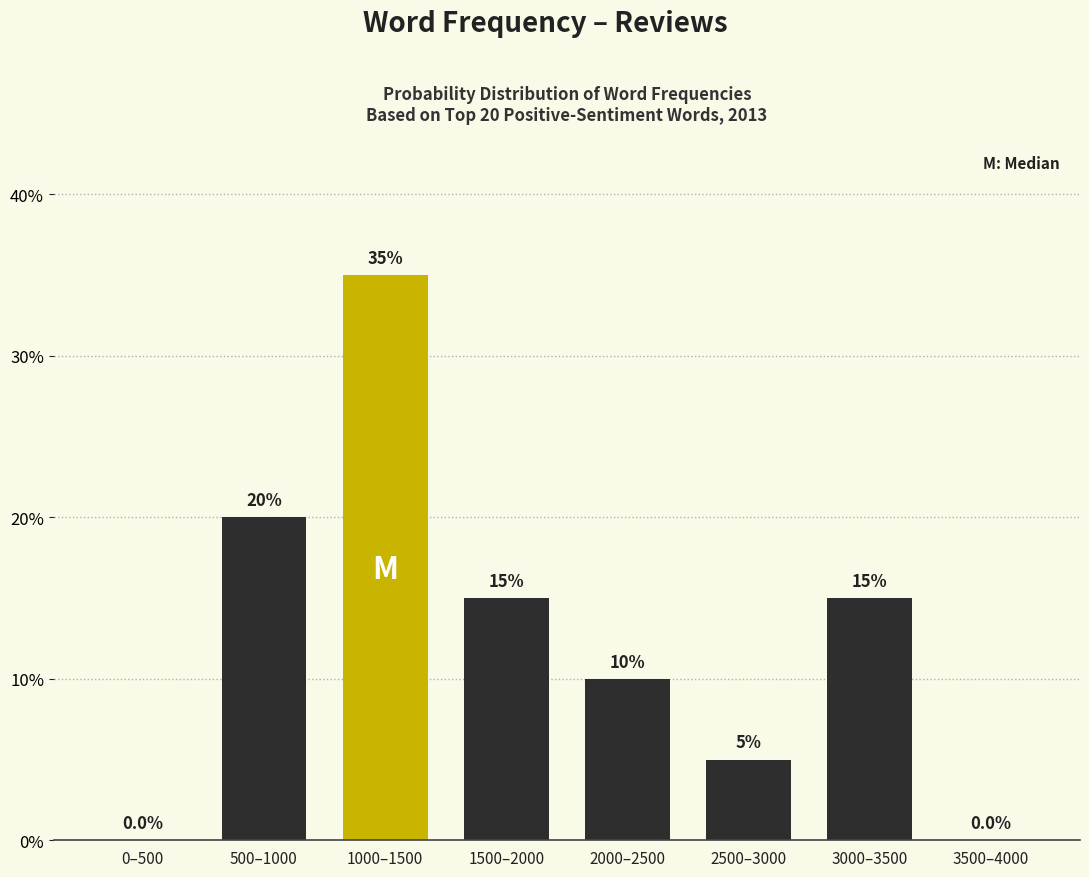

Reading right to left, list all the values displayed in this chart.

3500–4000=0	3000–3500=15	2500–3000=5	2000–2500=10	1500–2000=15	1000–1500=35	500–1000=20	0–500=0